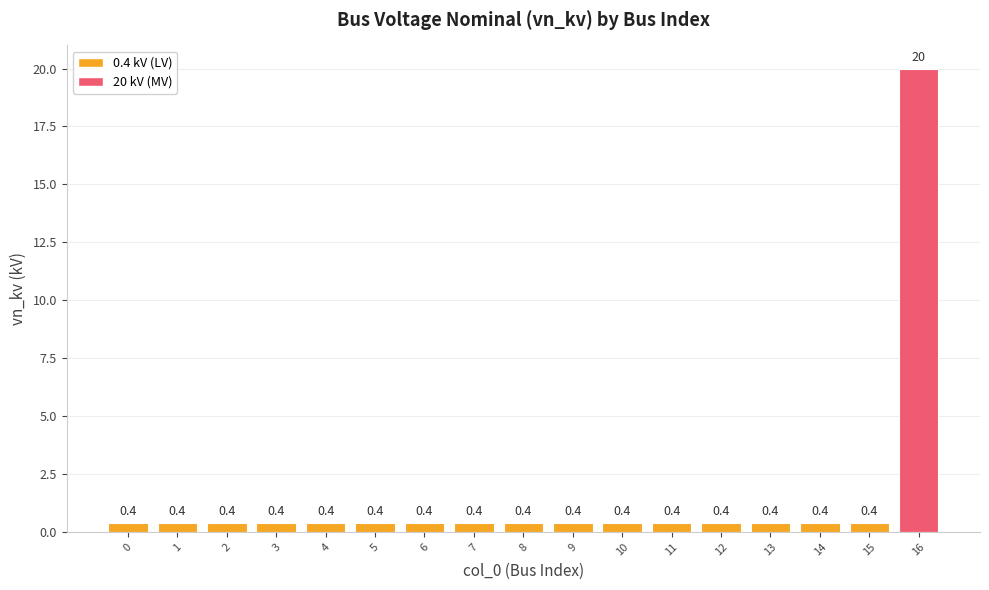

How many bars are there in total?

17